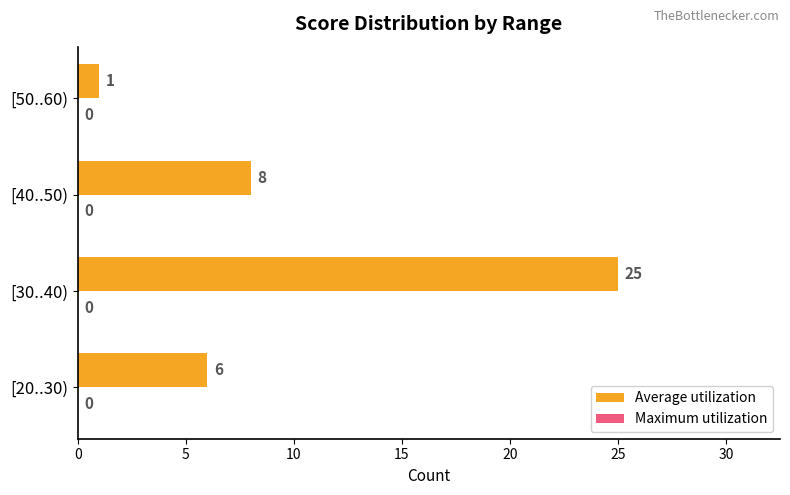

How many bars are there in total?

4